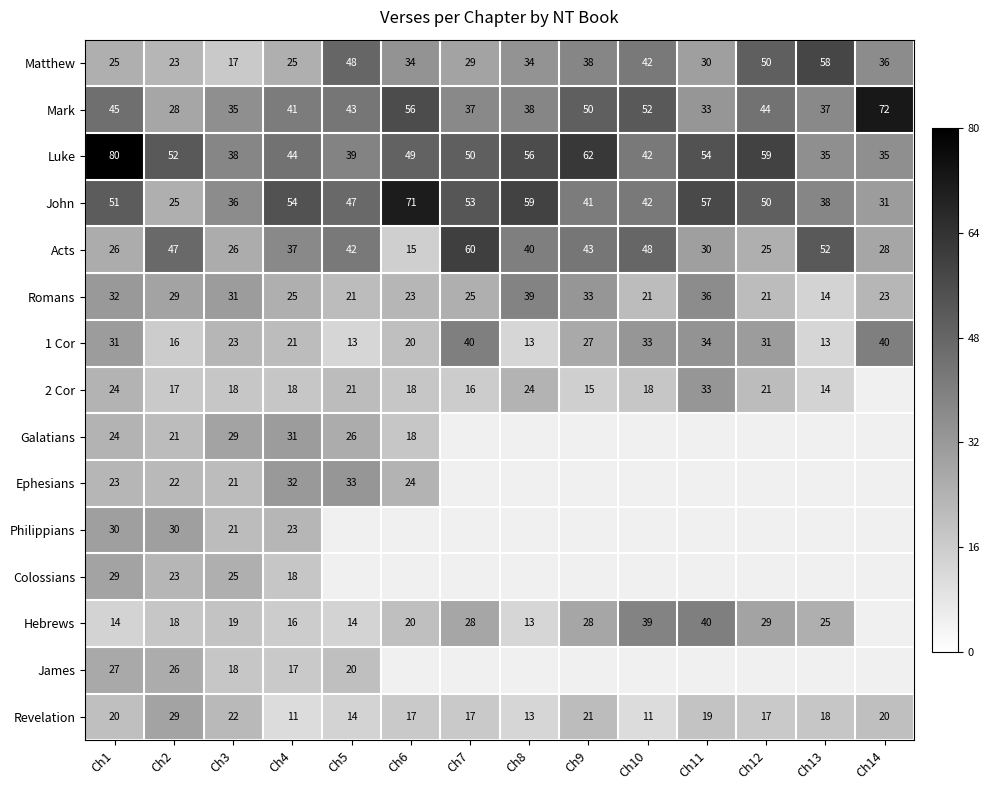

Is the value of Ephesians at Ch3 greater than the value of Acts at Ch8?

No